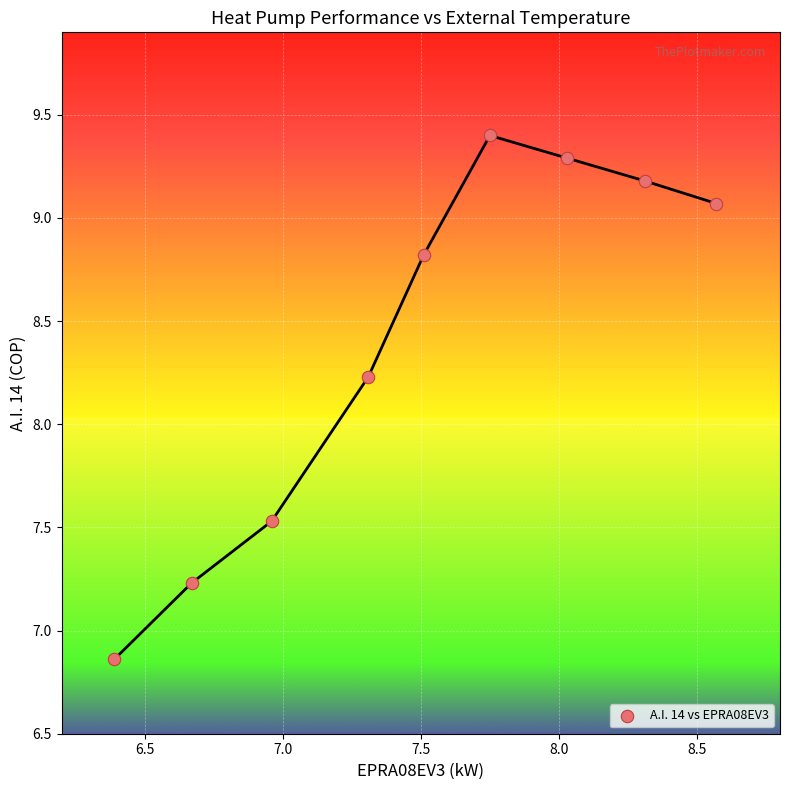

What is the range of X values (max minus min)?

2.2